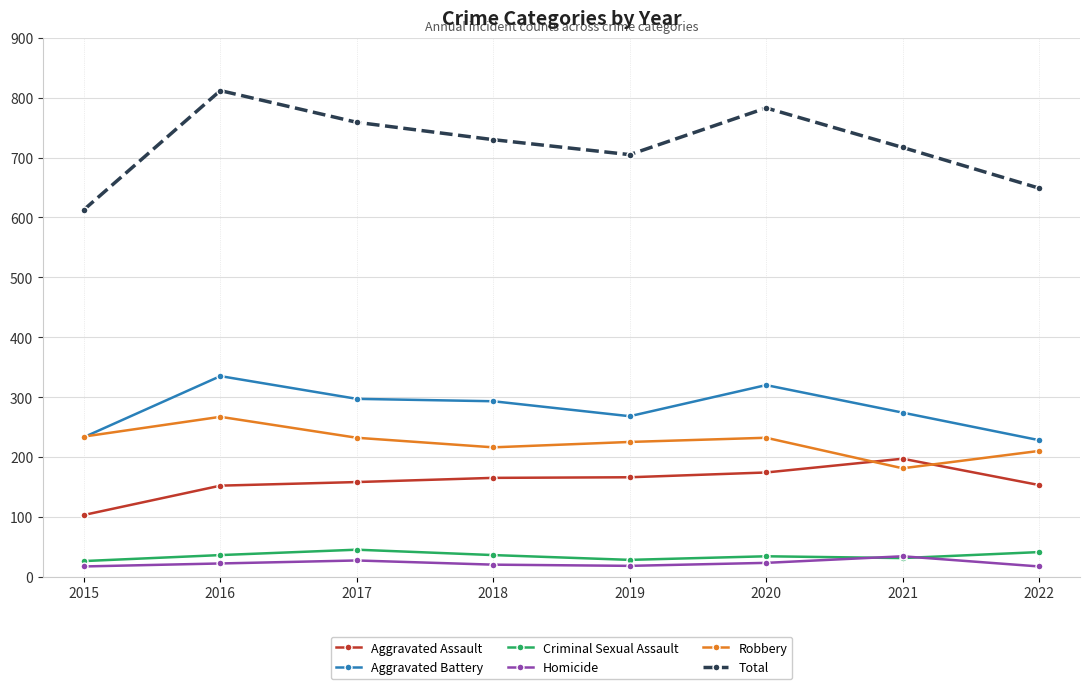

Where is the first local minimum for Total?

2019